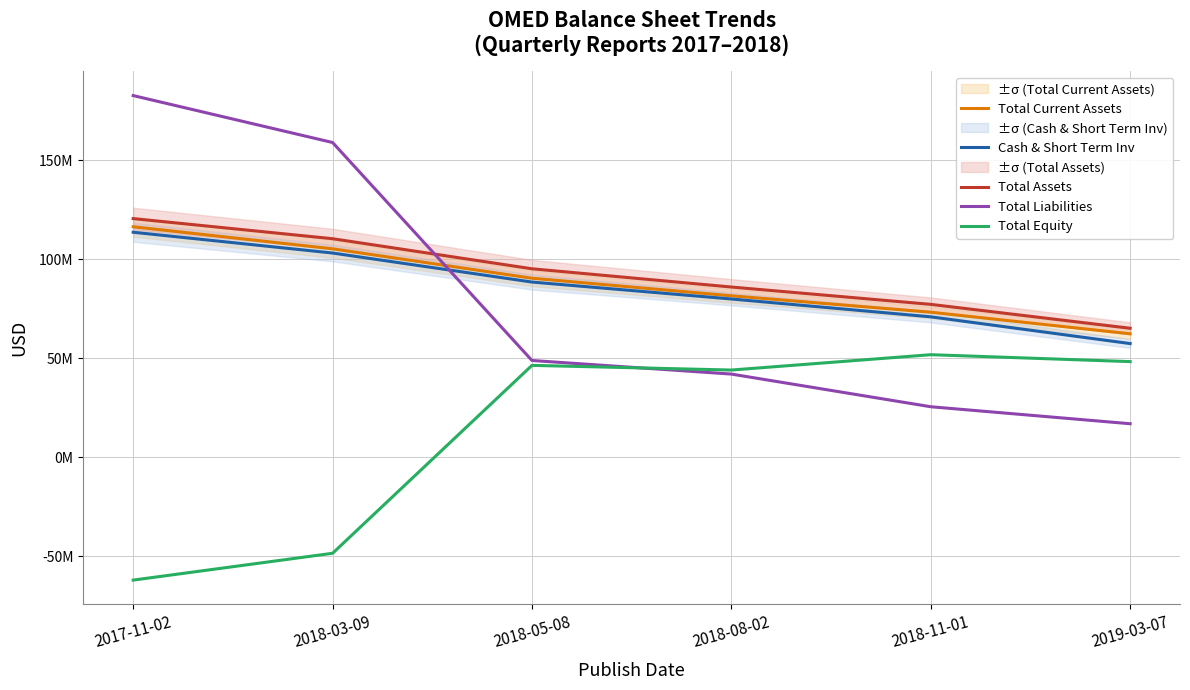

Reading left to right, extract all data points from this chart.

Total Current Assets: 2017-11-02=116365000	2018-03-09=105205000	2018-05-08=90351000	2018-08-02=81469000	2018-11-01=73185000	2019-03-07=62284000
Cash & Short Term Inv: 2017-11-02=113587000	2018-03-09=103091000	2018-05-08=88424000	2018-08-02=79866000	2018-11-01=70856000	2019-03-07=57345000
Total Assets: 2017-11-02=120481000	2018-03-09=110322000	2018-05-08=95131000	2018-08-02=85909000	2018-11-01=77153000	2019-03-07=65078000
Total Liabilities: 2017-11-02=182636000	2018-03-09=158925000	2018-05-08=48799000	2018-08-02=41934000	2018-11-01=25429000	2019-03-07=16847000
Total Equity: 2017-11-02=-62155000	2018-03-09=-48603000	2018-05-08=46332000	2018-08-02=43975000	2018-11-01=51724000	2019-03-07=48231000